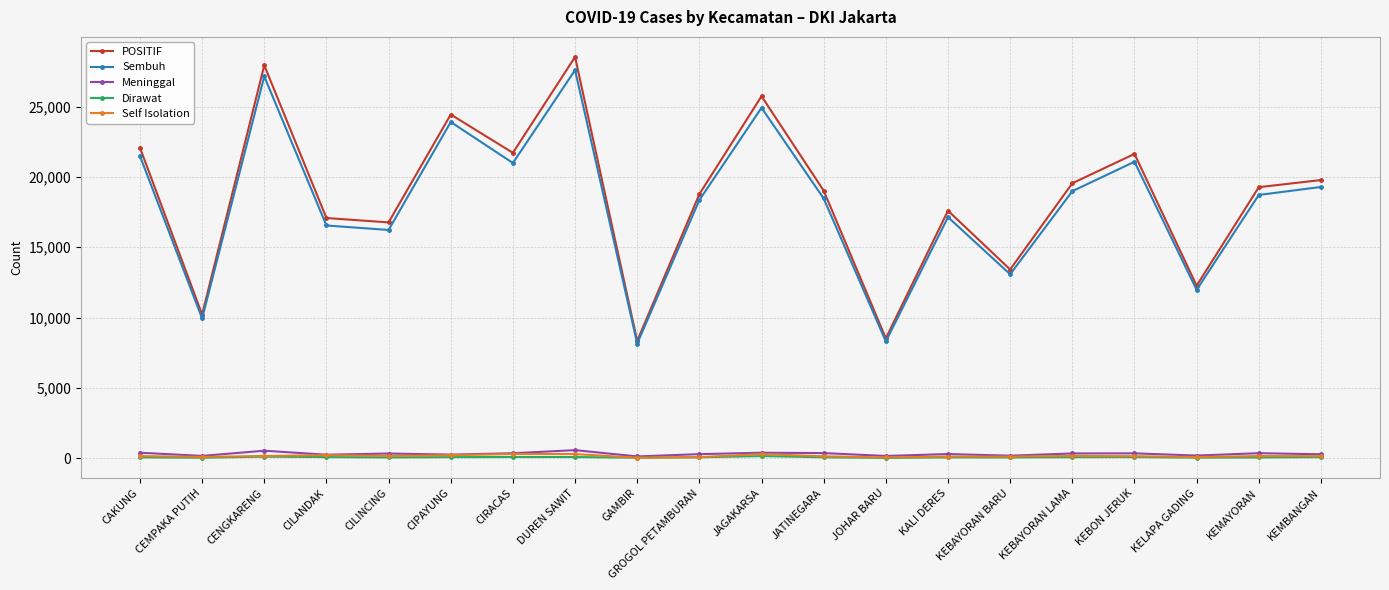

What is the difference between the maximum and minimum values in the POSITIF series?

20193